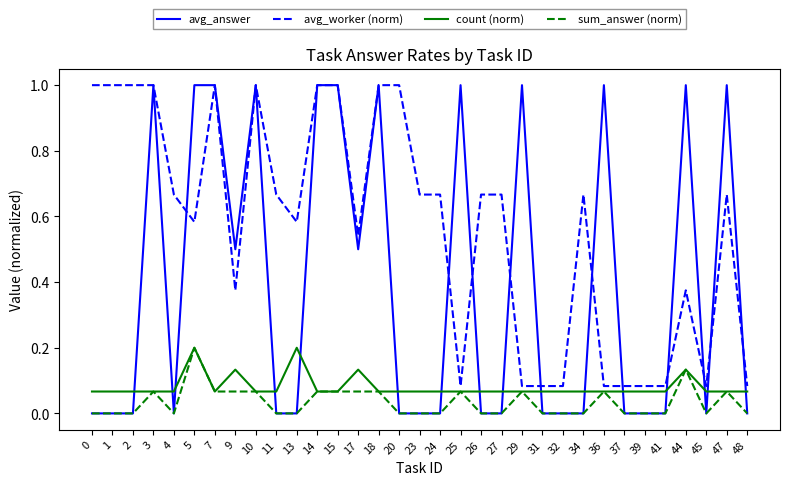

What are all the series names shown in the legend?

avg_answer, avg_worker (norm), count (norm), sum_answer (norm)